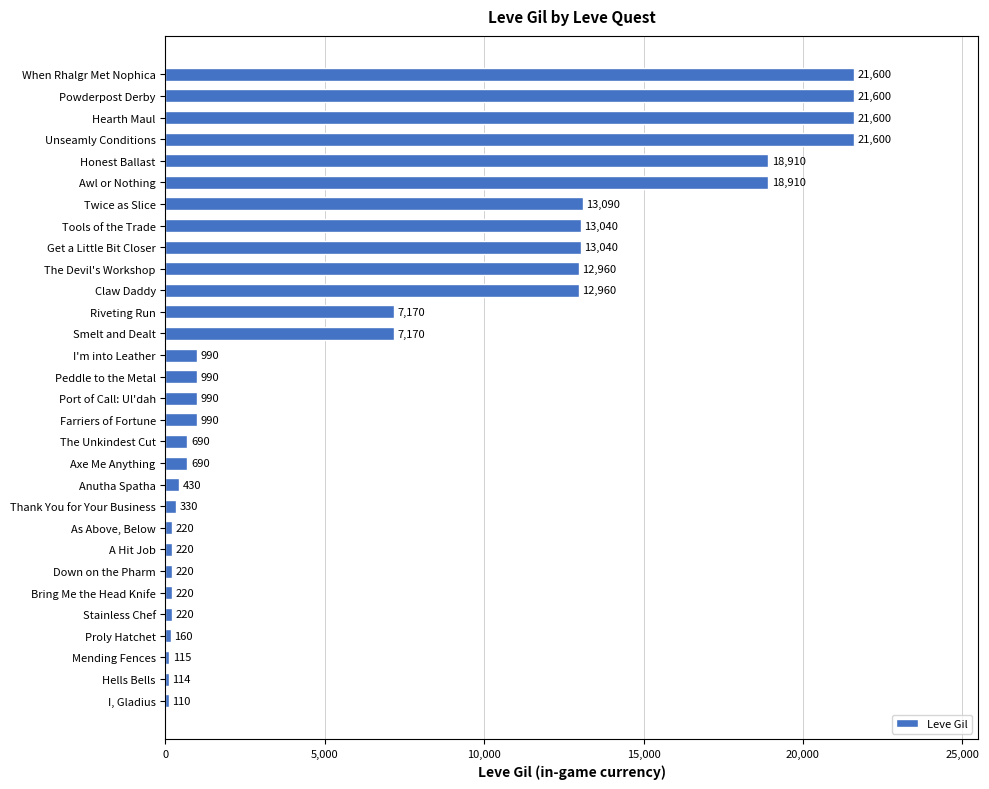

How many bars are there in total?

30